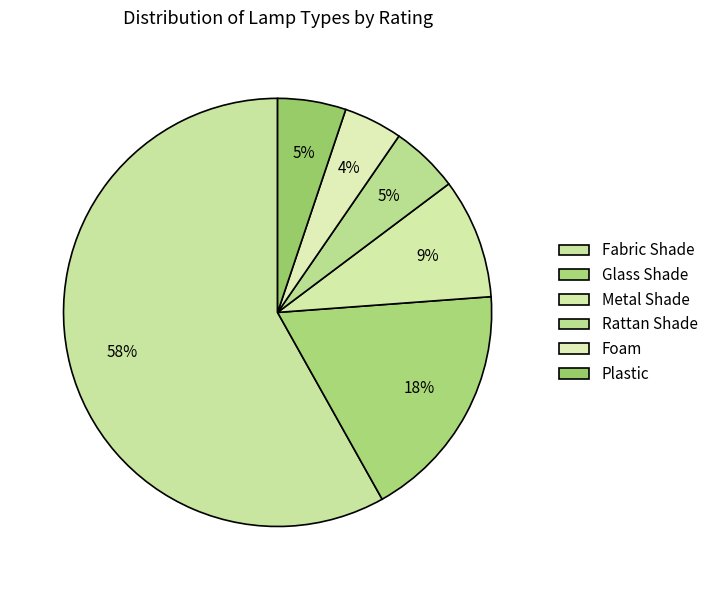

How many segments does this pie chart have?

6